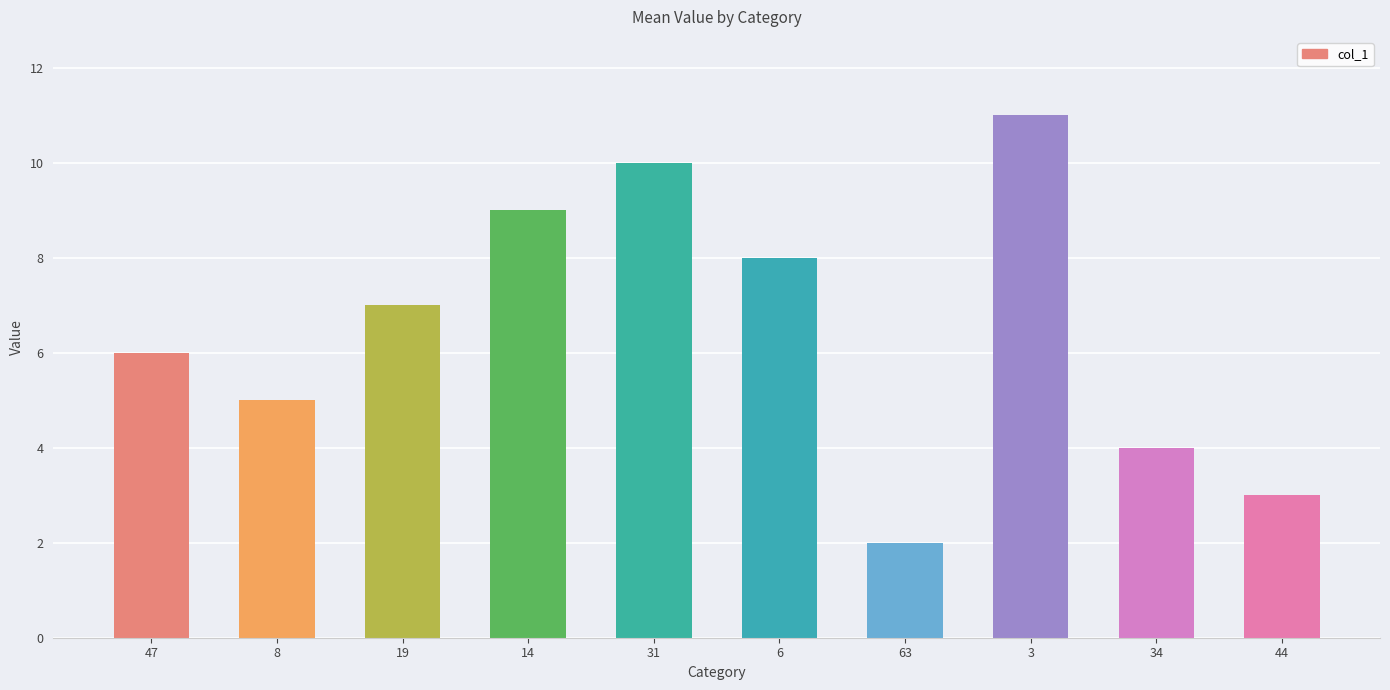

Rank the categories by value from lowest to highest.

63, 44, 34, 8, 47, 19, 6, 14, 31, 3